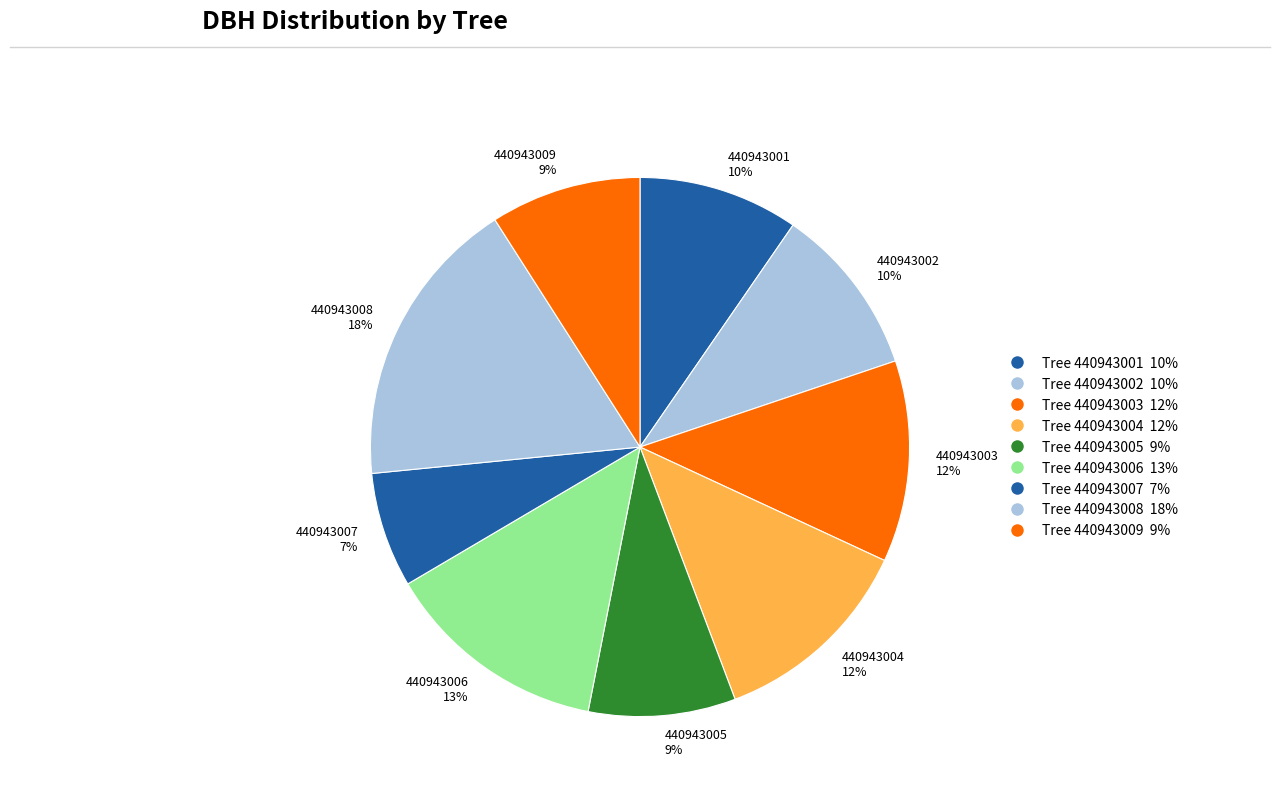

To the nearest percent, what is the difference between the 440943002 and 440943006 slice percentages?

3%